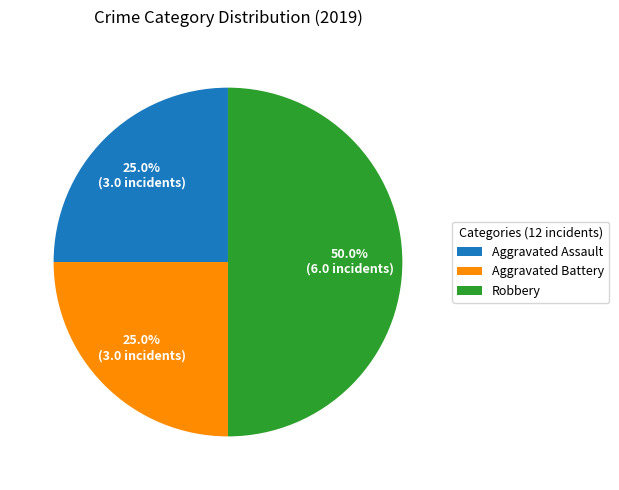

How many slices are in this pie chart?

3